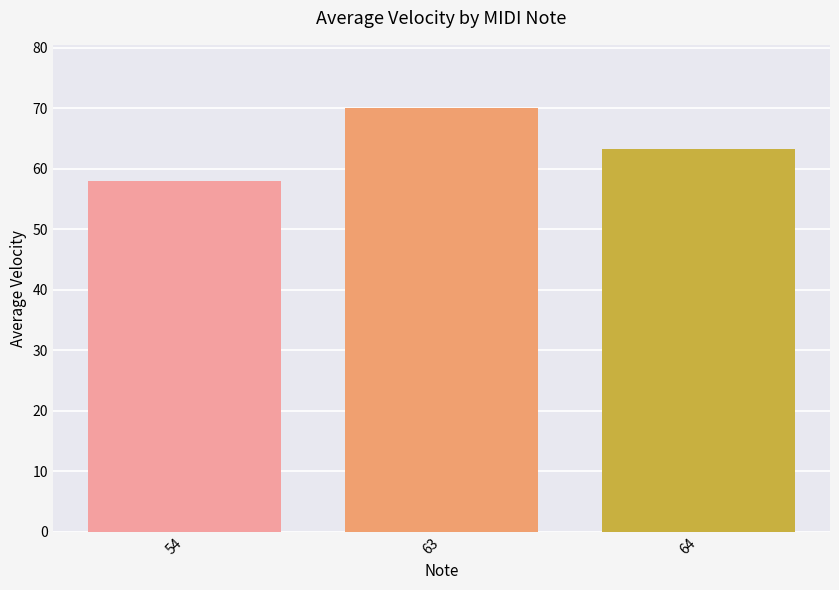

The chart shows a value of 70.0 at 63. True or false?

True